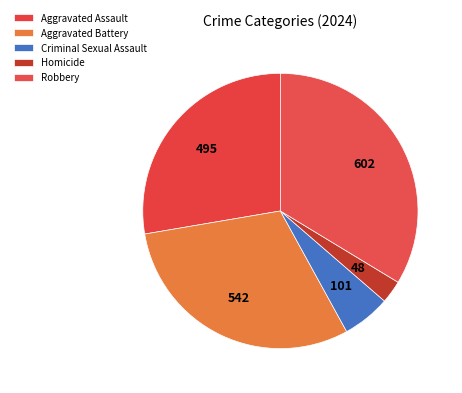

Count the number of slices in the pie.

5